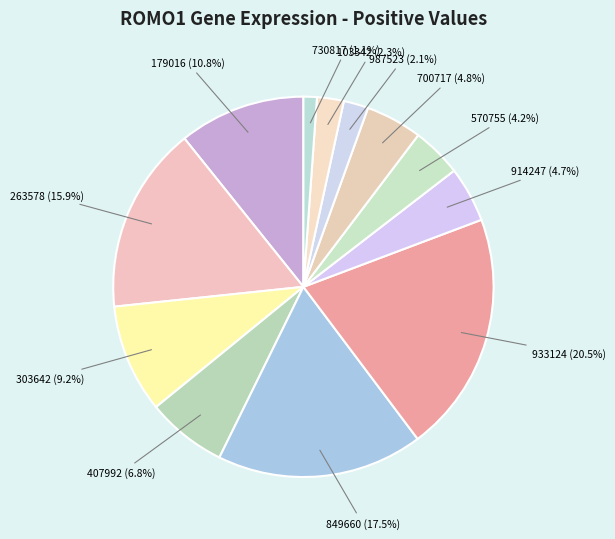

To the nearest percent, what is the combined percentage of 103342 and 914247?

7%